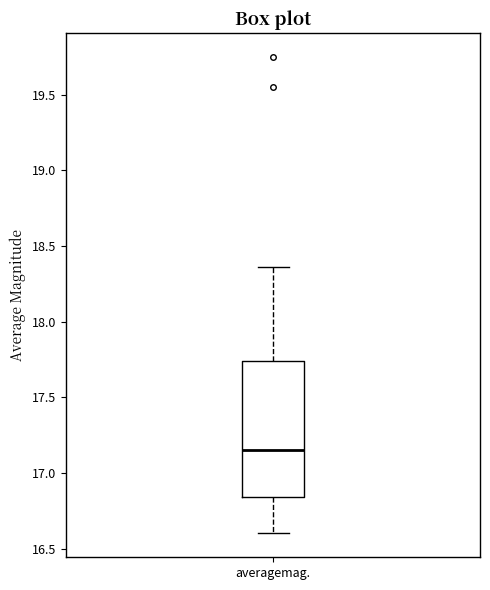

Where is the upper edge of the box for averagemag. on the y-axis? The values are not printed on the chart, so give them approximately, as read against the axis.

17.75